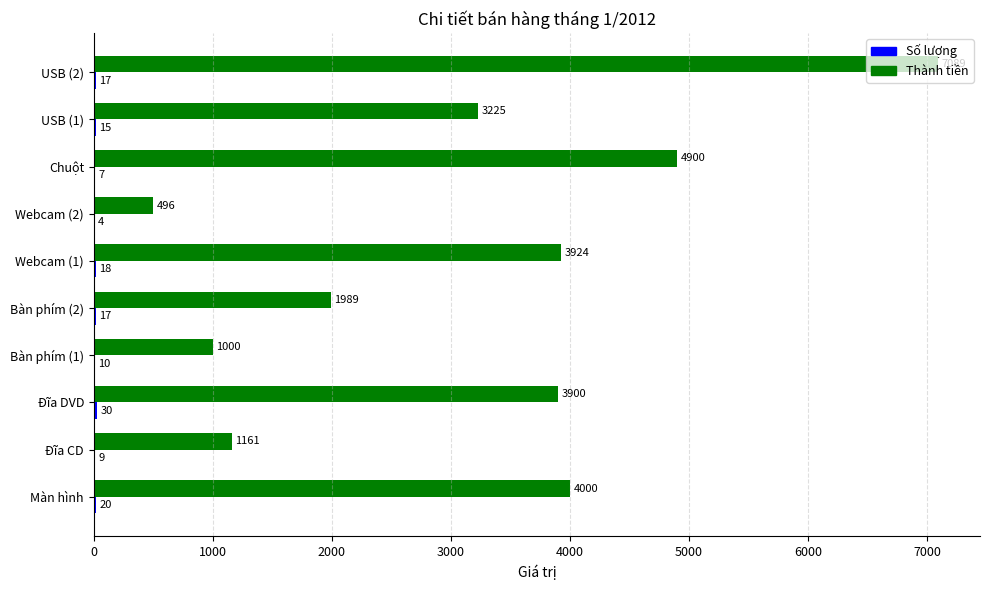

Which series has the largest total across all categories?

Thành tiền